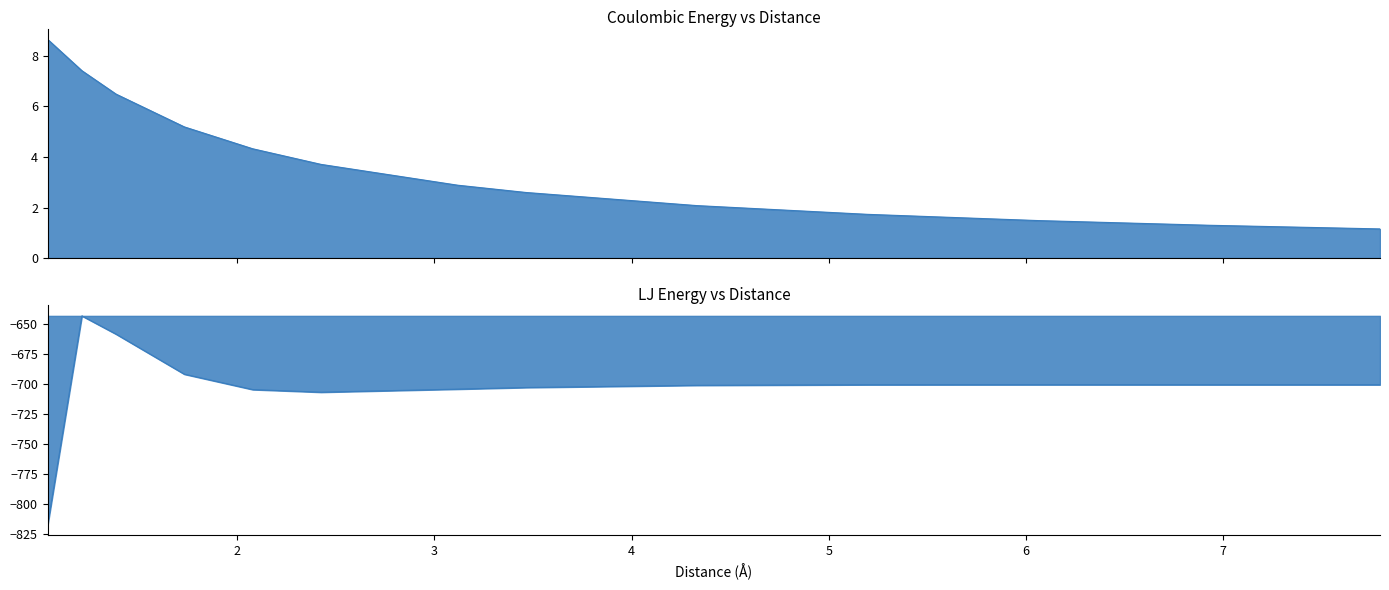

What is the sum of all LJ Enrgy values?

-9130.5